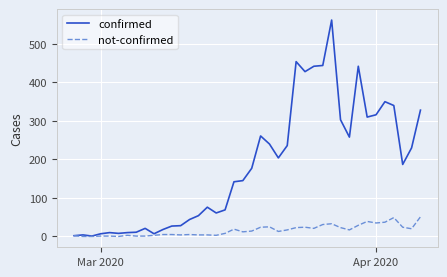

What is the greatest value displayed?

562